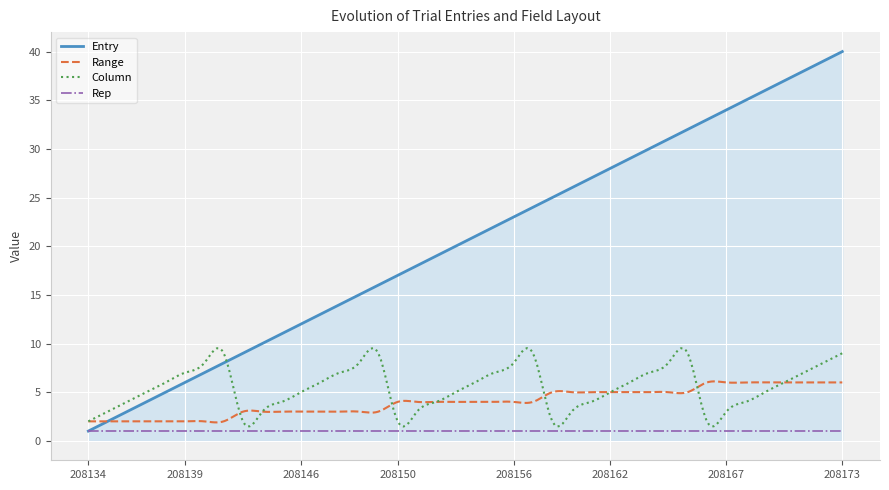

Reading left to right, list all the values displayed in this chart.

Entry: 1	2	3	4	5	6	7	8	9	10	11	12	13	14	15	16	17	18	19	20	21	22	23	24	25	26	27	28	29	30	31	32	33	34	35	36	37	38	39	40
Range: 2	2	2	2	2	2	2	2	3	3	3	3	3	3	3	3	4	4	4	4	4	4	4	4	5	5	5	5	5	5	5	5	6	6	6	6	6	6	6	6
Column: 2	3	4	5	6	7	8	9	2	3	4	5	6	7	8	9	2	3	4	5	6	7	8	9	2	3	4	5	6	7	8	9	2	3	4	5	6	7	8	9
Rep: 1	1	1	1	1	1	1	1	1	1	1	1	1	1	1	1	1	1	1	1	1	1	1	1	1	1	1	1	1	1	1	1	1	1	1	1	1	1	1	1